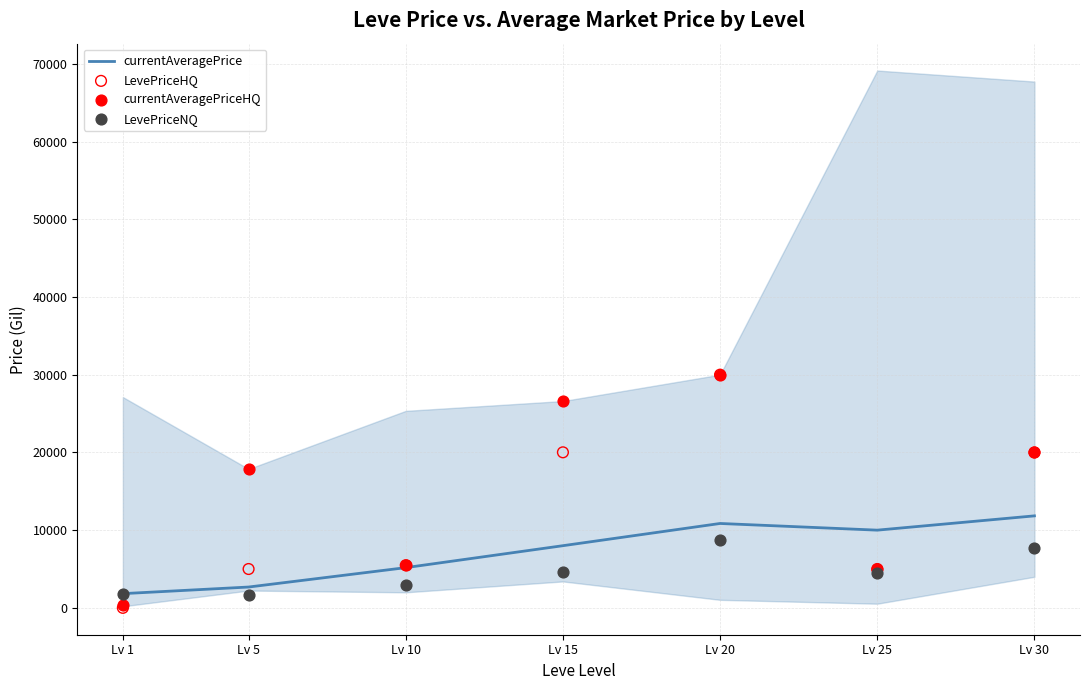

At how many categories does at least one series exceed 5386?

6